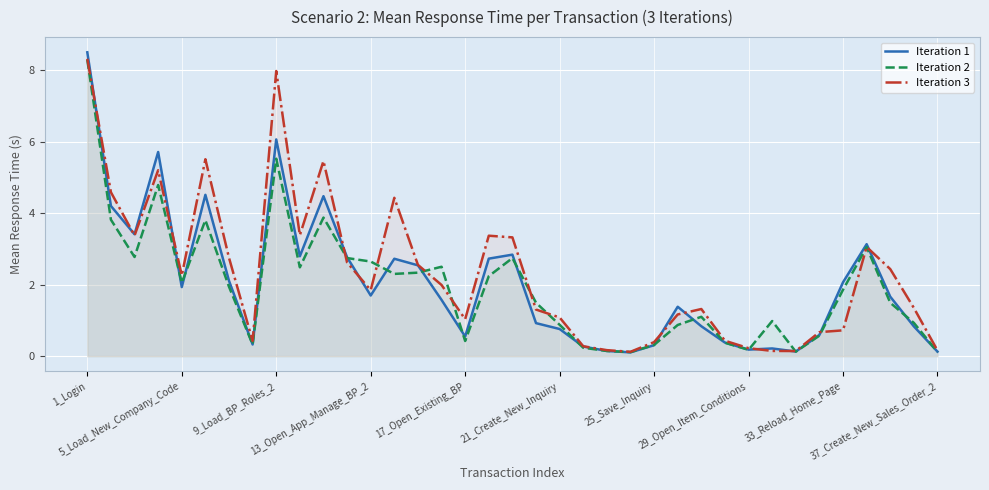

What is the highest value of the Iteration 2 series?

8.3